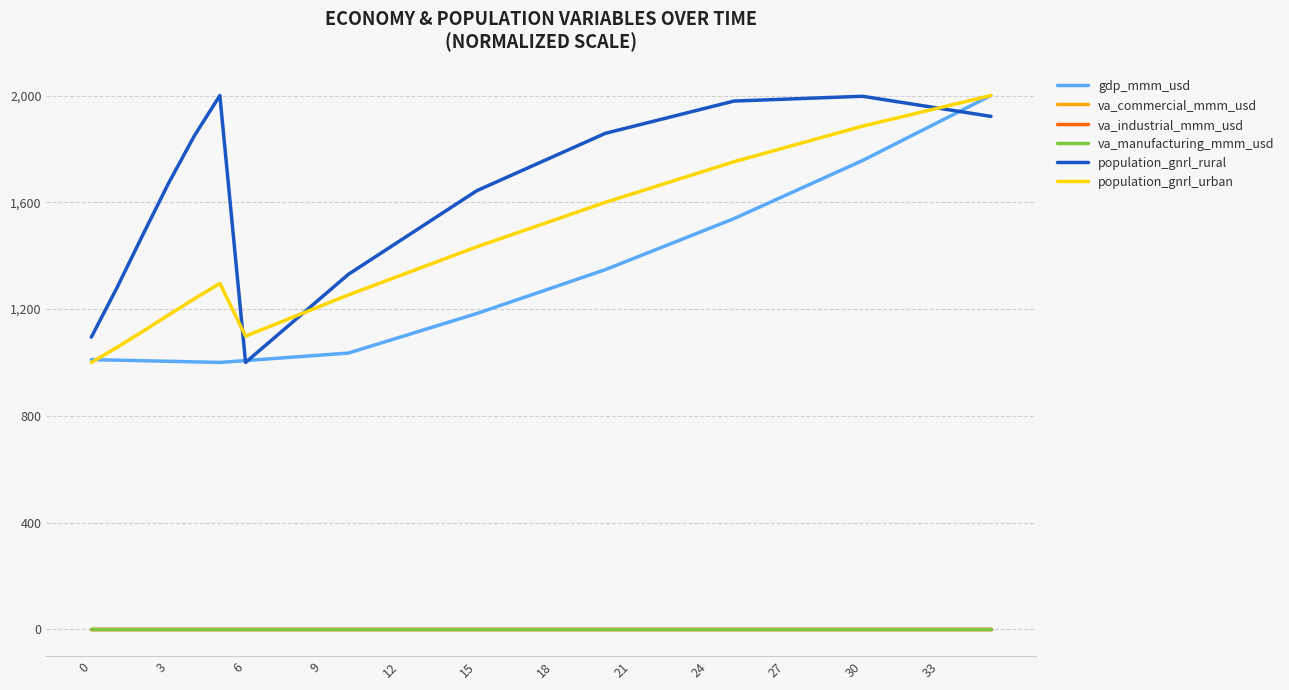

Is this an area chart (filled region under the line)?

No